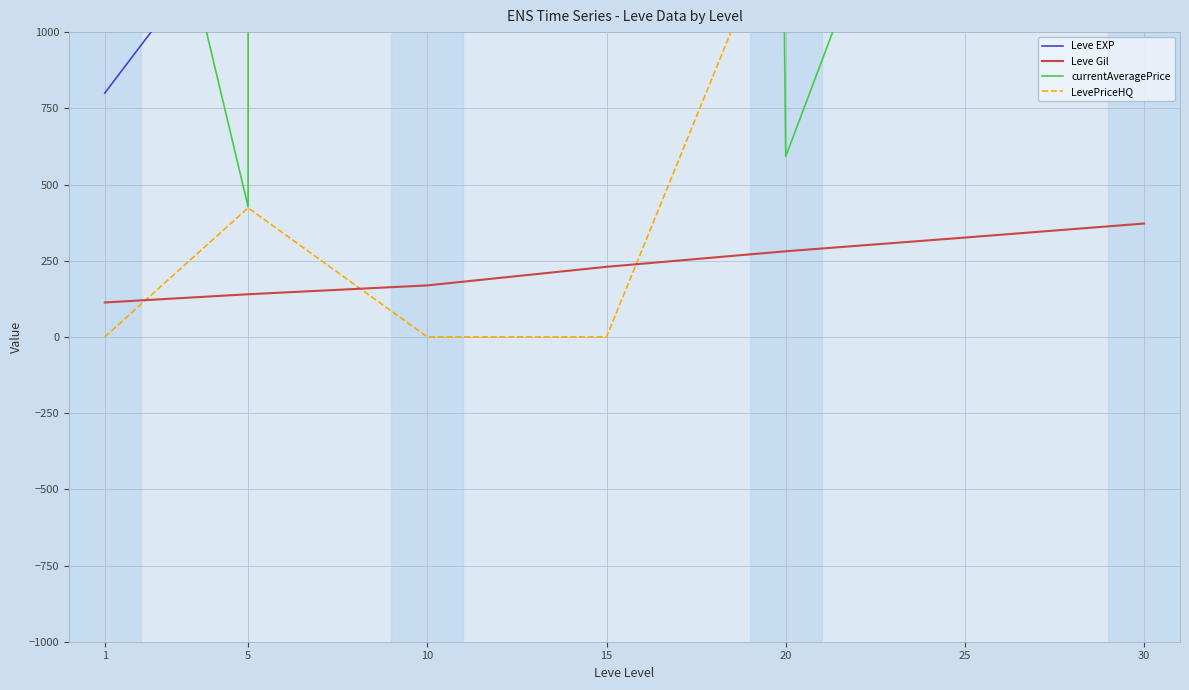

Reading right to left, transcribe all the data shown in this chart.

Leve EXP: 41410.0	25250.0	21600.0	11040.0	8930.0	1420.0	800.0
Leve Gil: 372.0	326.0	281.0	230.0	169.0	140.0	113.0
currentAveragePrice: 4735.8	2151.0	591.9	56301.3	3476551.2	426.8	2403.3
LevePriceHQ: 4833.2	3370.4	1440.8	0.0	0.0	423.3	0.0